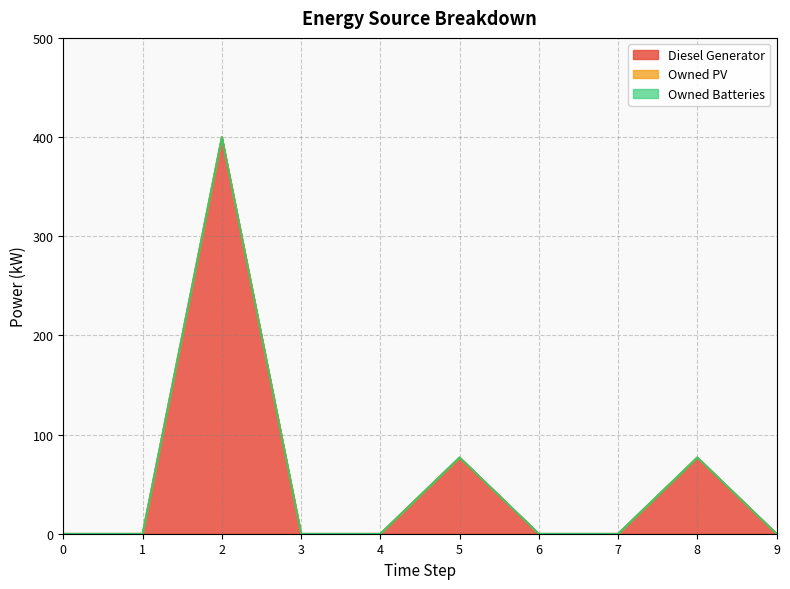

Reading left to right, what are all the values shown in this chart?

Diesel Generator: 0.0	0.0	400.0	0.0	0.0	77.0	0.0	0.0	77.0	0.0
Owned PV: 0.0	0.0	0.0	0.0	0.0	0.0	0.0	0.0	0.0	0.0
Owned Batteries: 0.0	0.0	0.0	0.0	0.0	0.0	0.0	0.0	0.0	0.0